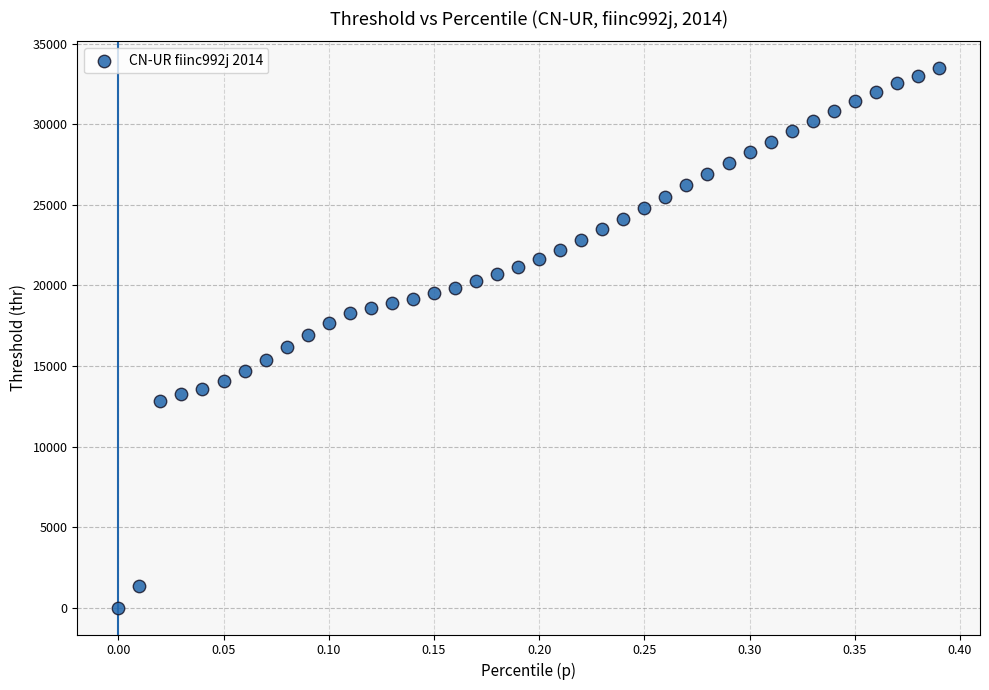

What is the range of Y values (max minus min)?

33460.3